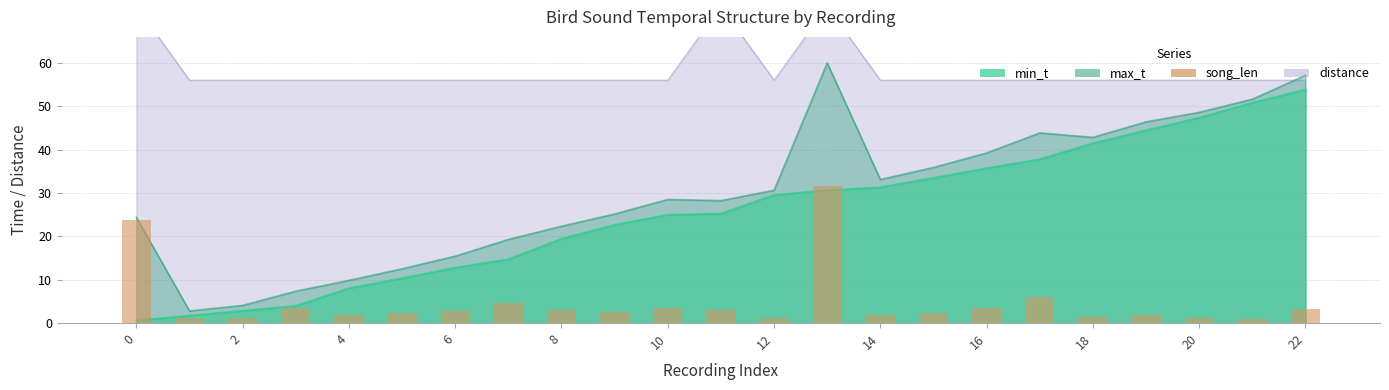

The chart shows a value of 4.3 at 22. True or false?

False